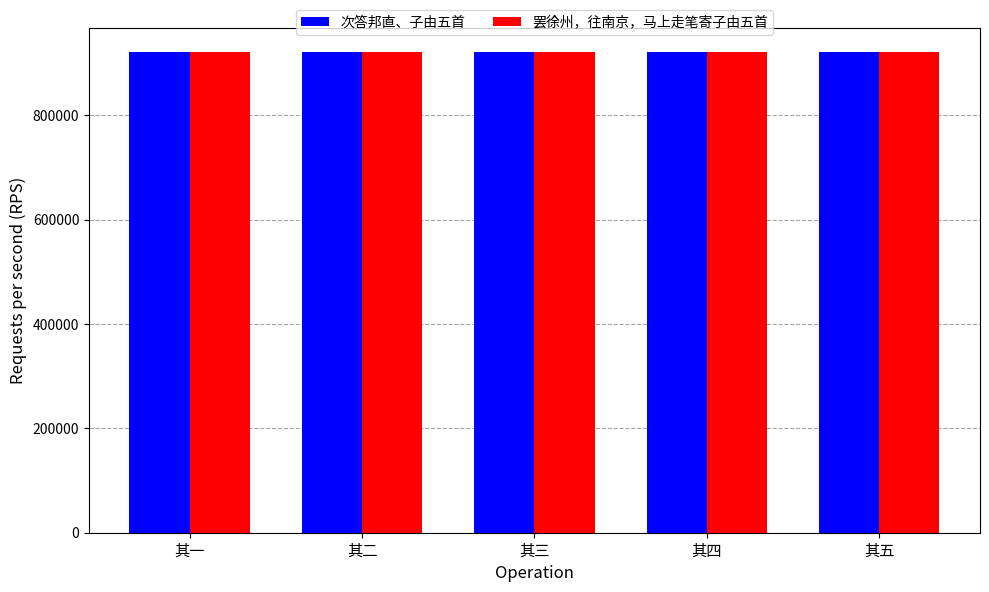

Count the number of data series in this chart.

2